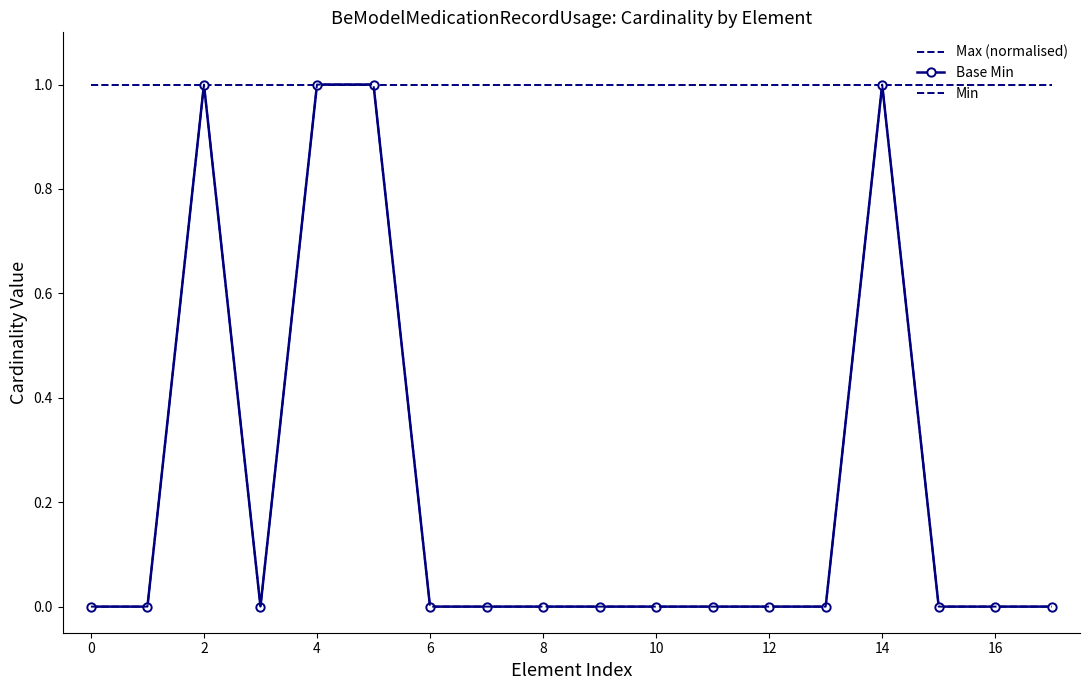

What is the difference between the maximum and minimum values in the Base Min series?

1